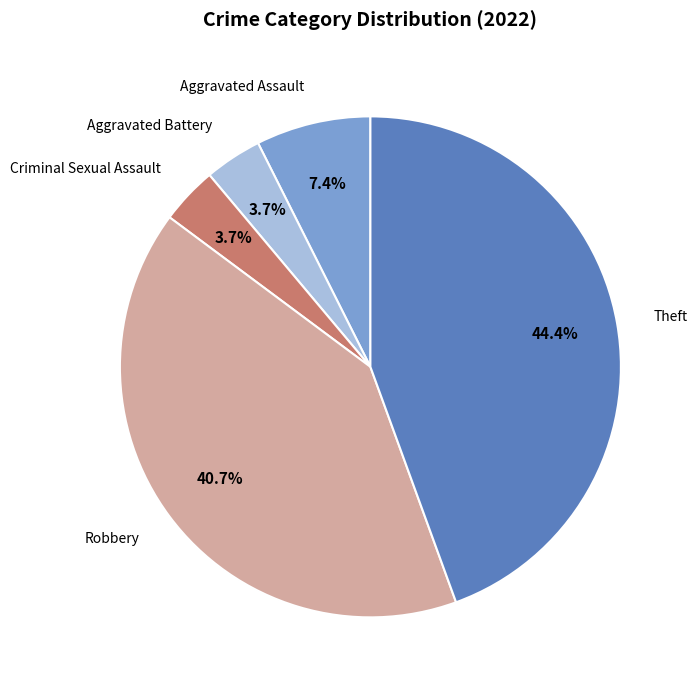

Is there a majority slice in this chart?

No